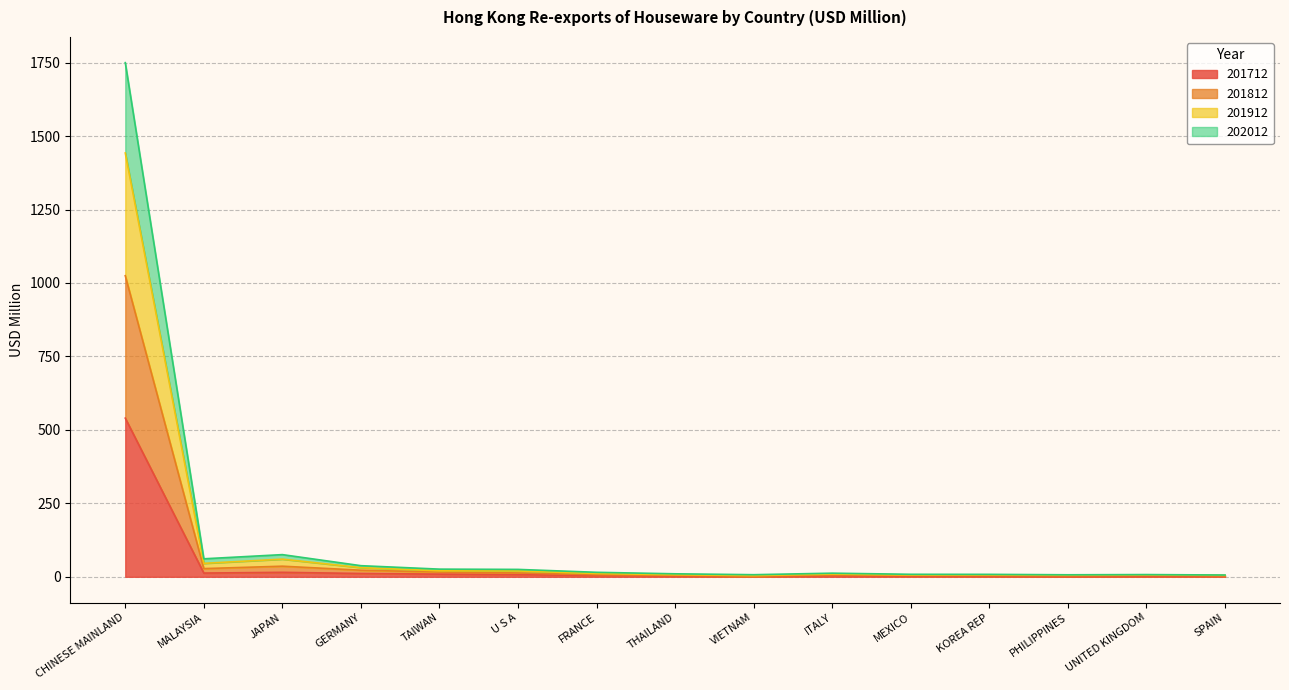

What is the value of the 202012 point at the 7th from the left?

7.0